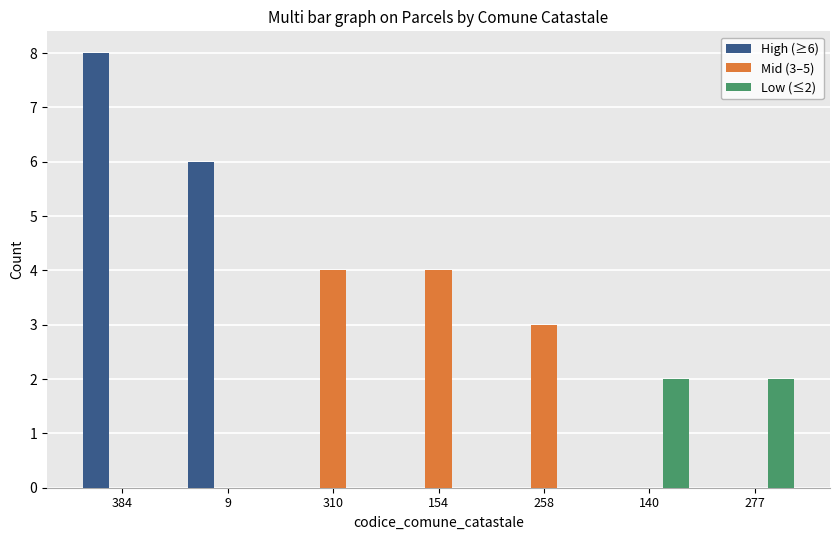

The High (≥6) series shows 0 at 310. True or false?

True